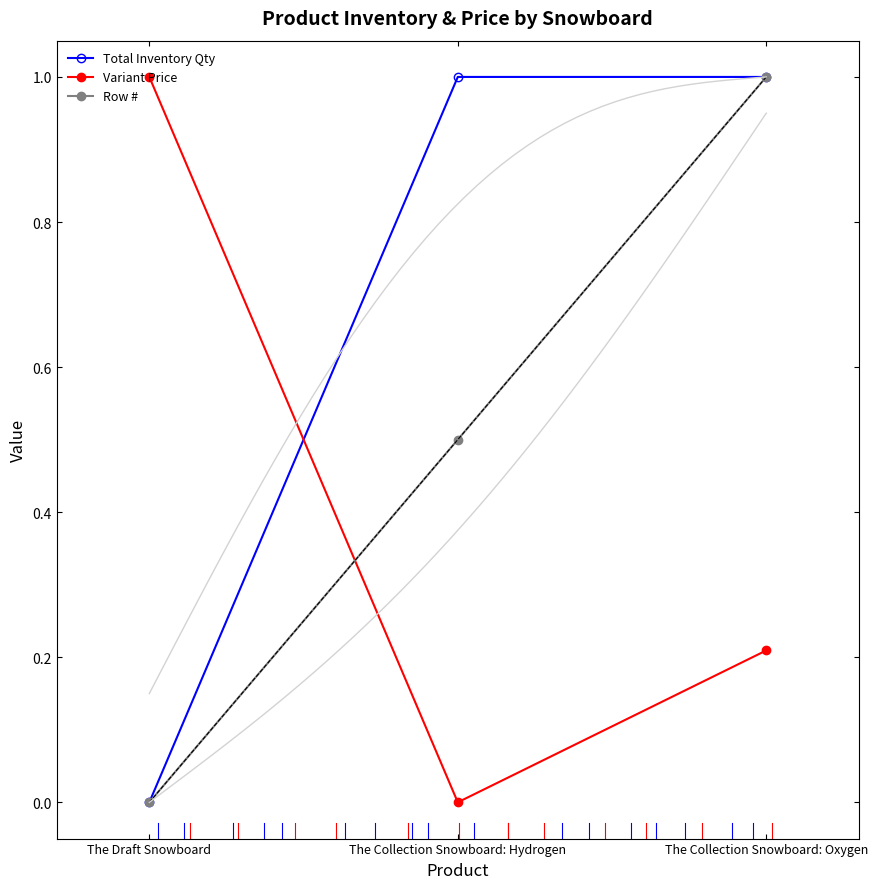

How many lines are shown in the chart?

3